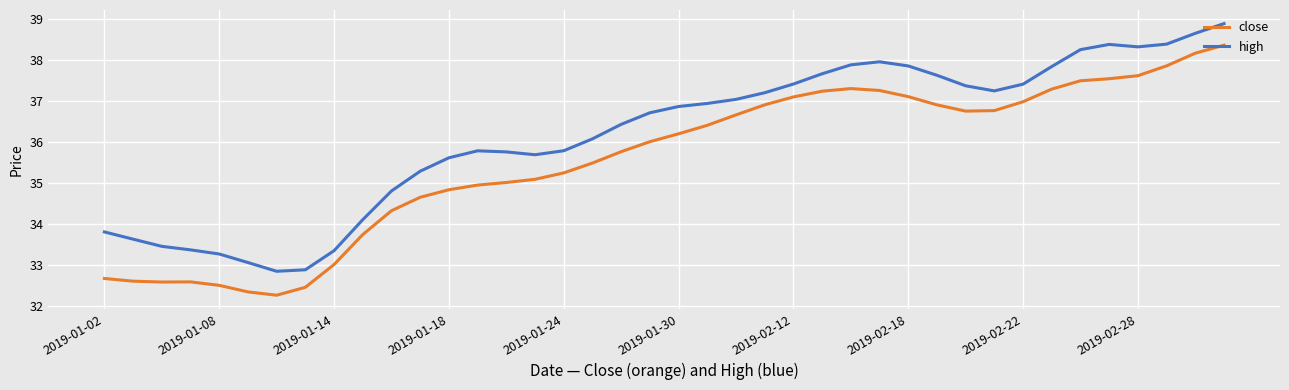

True or false: close has more than 0 points higher than both neighbors.

True